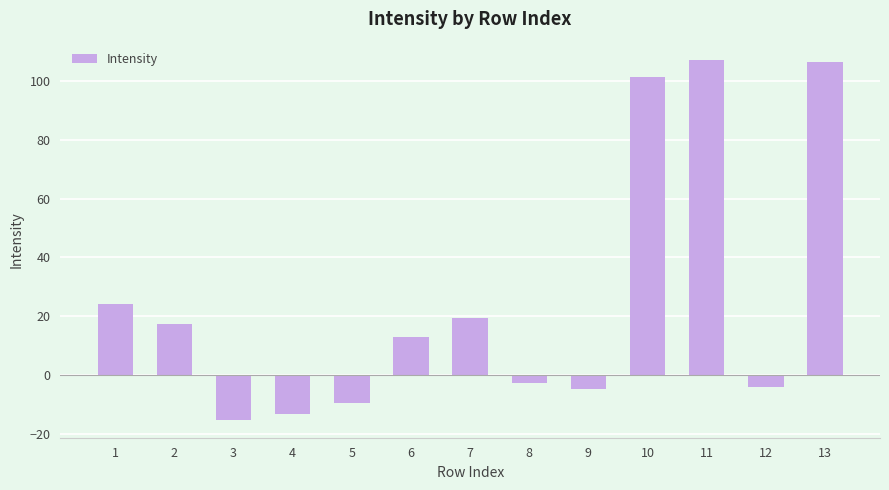

What is the maximum value shown in the chart?

107.4